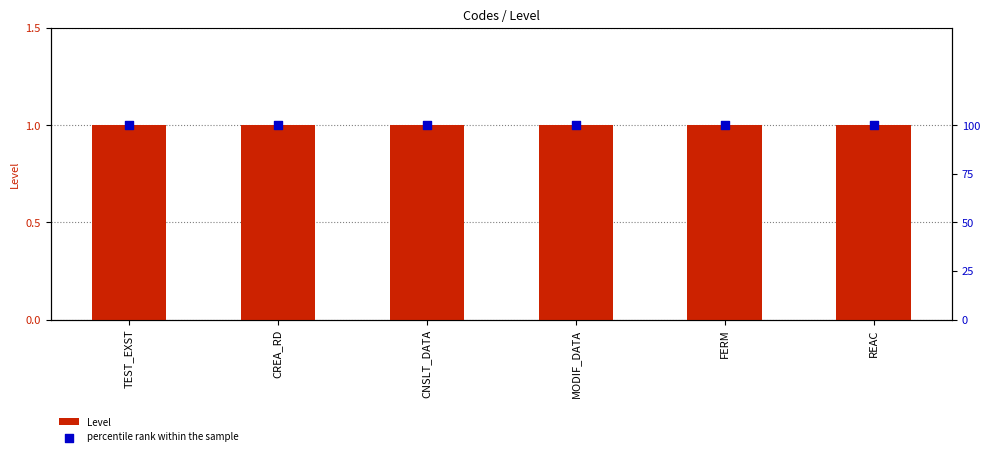

Which series contains the lowest Y value?

Level